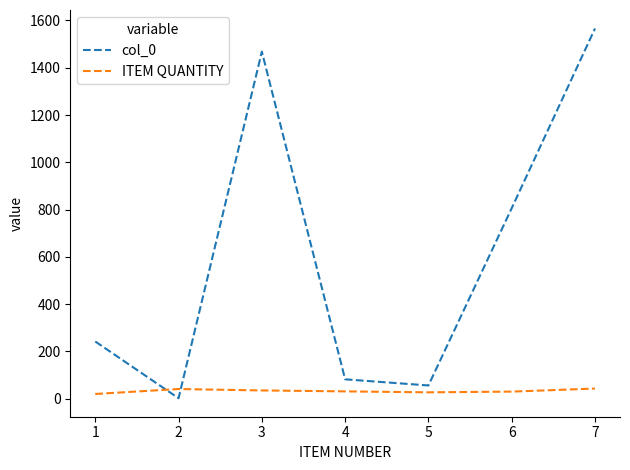

What is the highest value of the ITEM QUANTITY series?

43